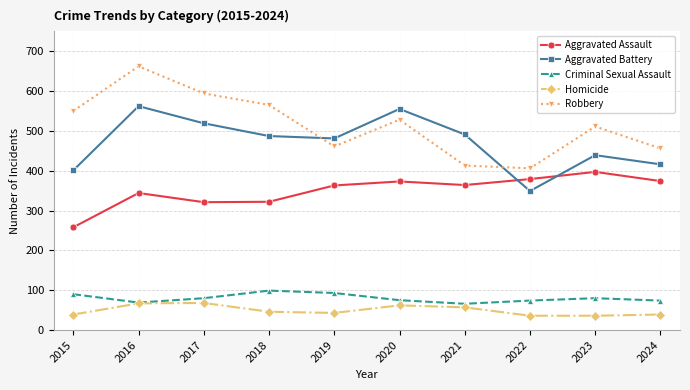

True or false: Aggravated Assault has a value of 373 at 2020.

True